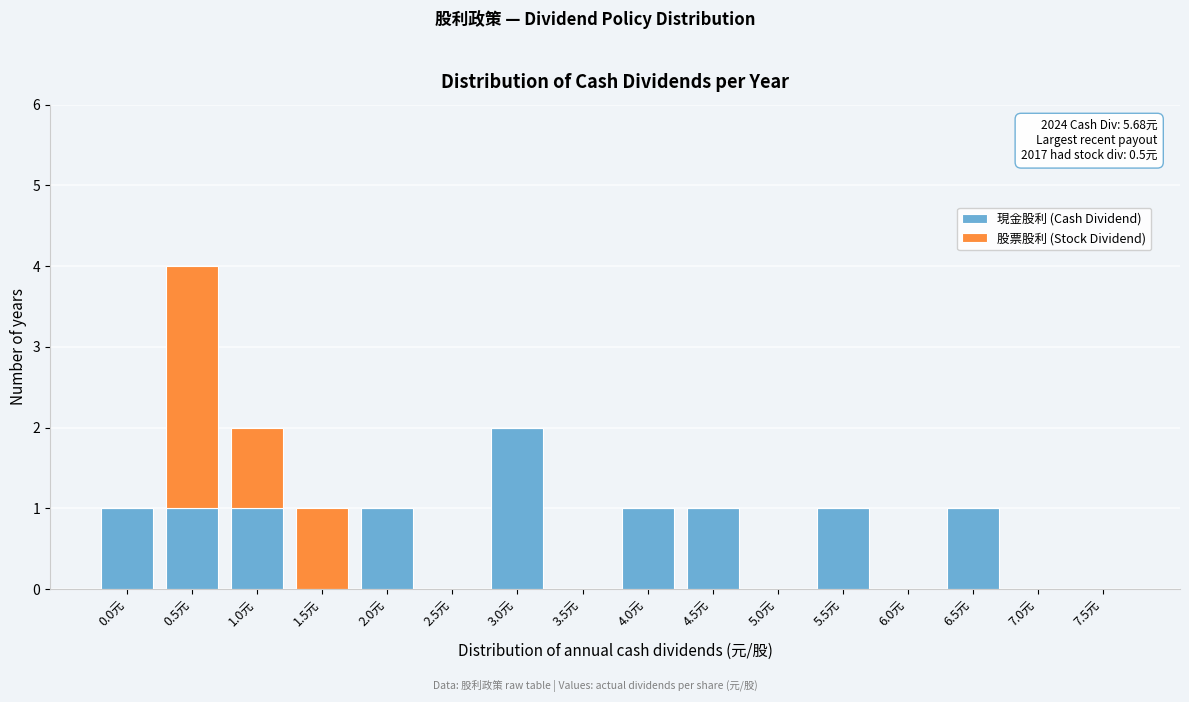

Is it true that 現金股利 (Cash Dividend) equals 0 at 3.0元?

False